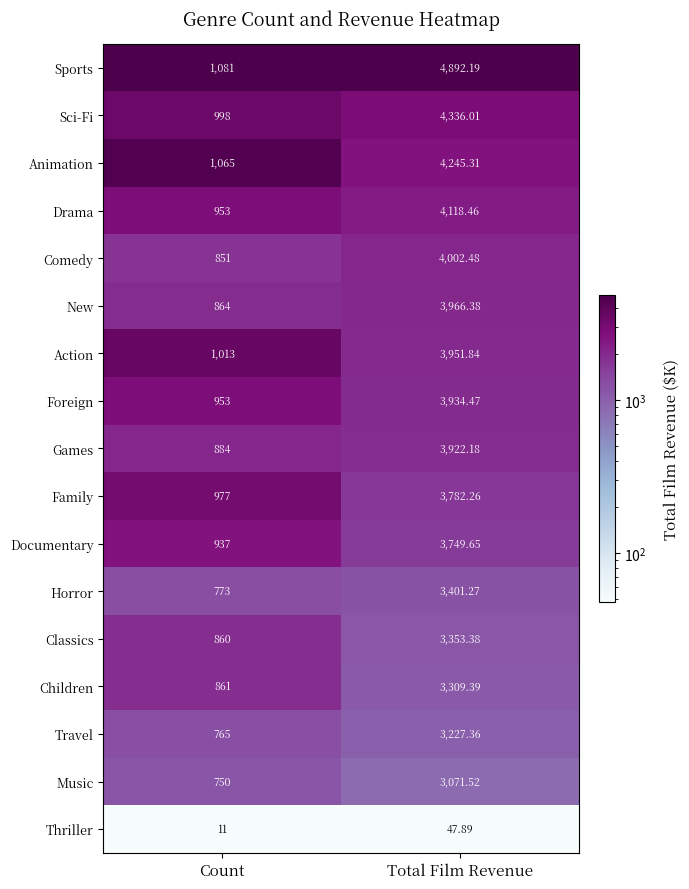

Is the value of Animation at Count greater than the value of Travel at Total Film Revenue?

No